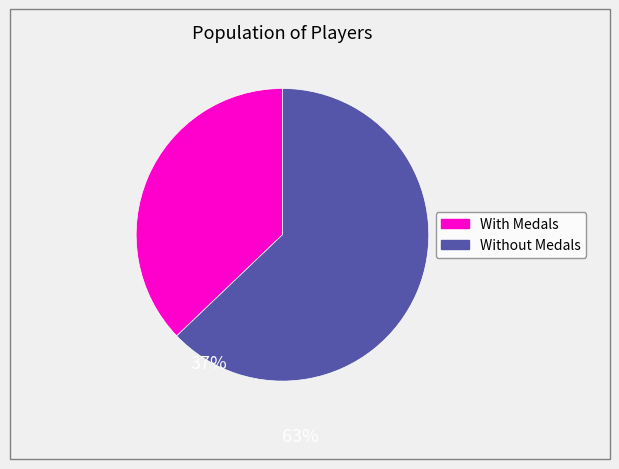

How many slices are in this pie chart?

2